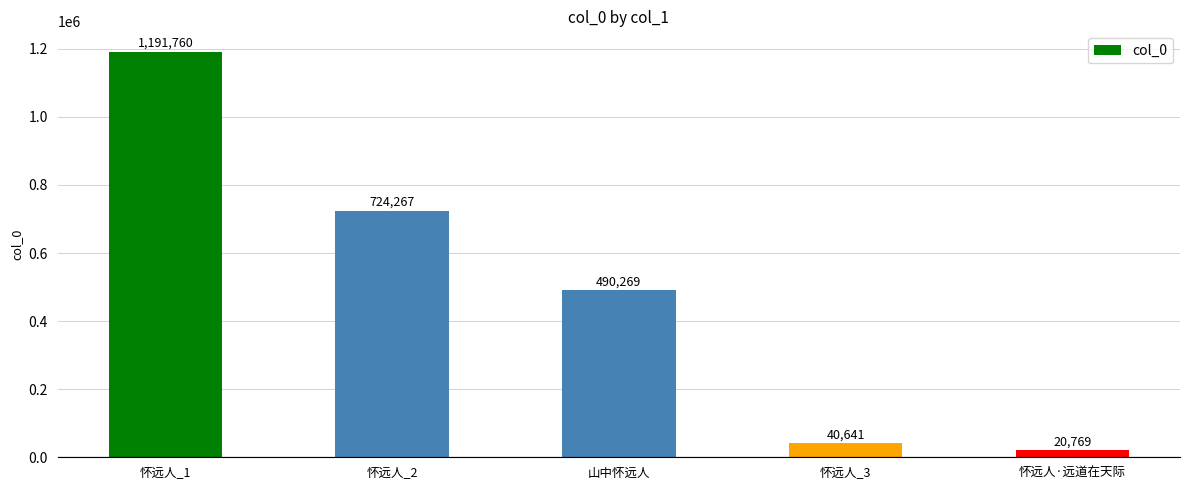

What is the label of the 4th bar from the left?

怀远人_3